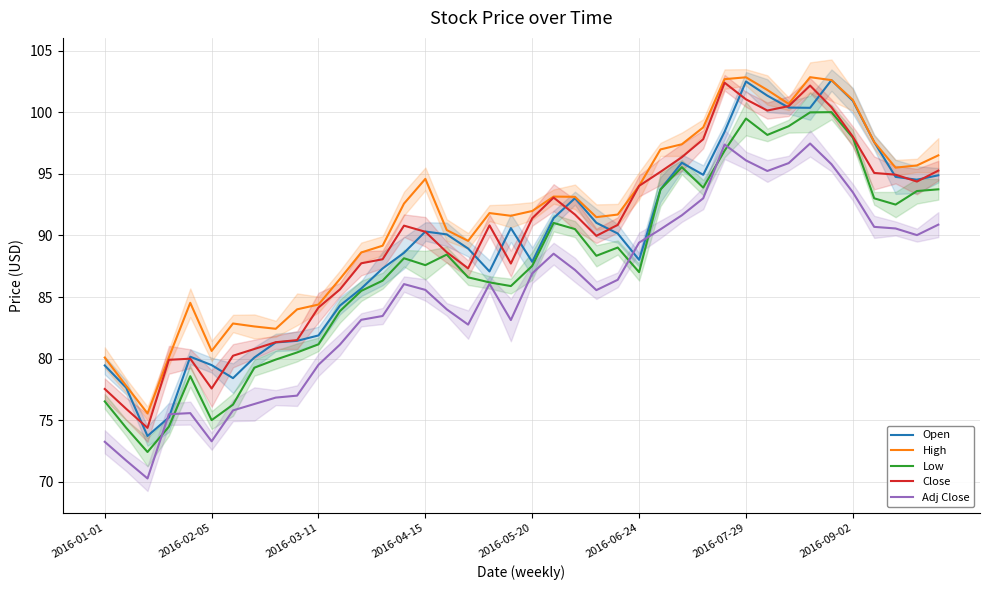

The High series shows 84.4 at 2016-03-11. True or false?

True